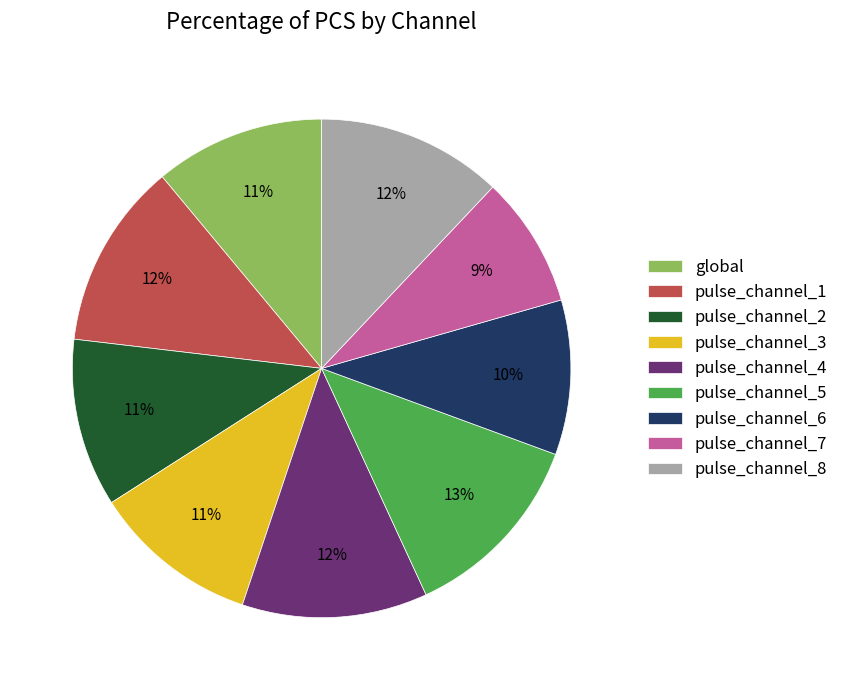

What is the smallest slice in the pie chart?

pulse_channel_7